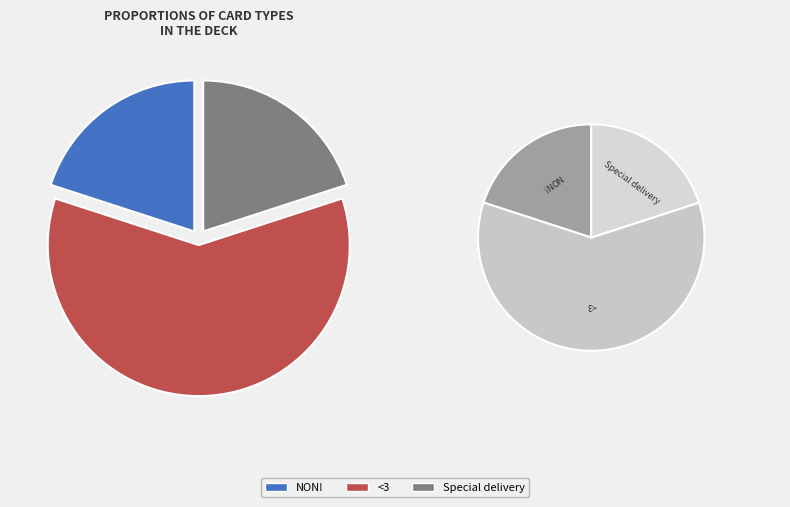

Count the number of slices in the pie.

3